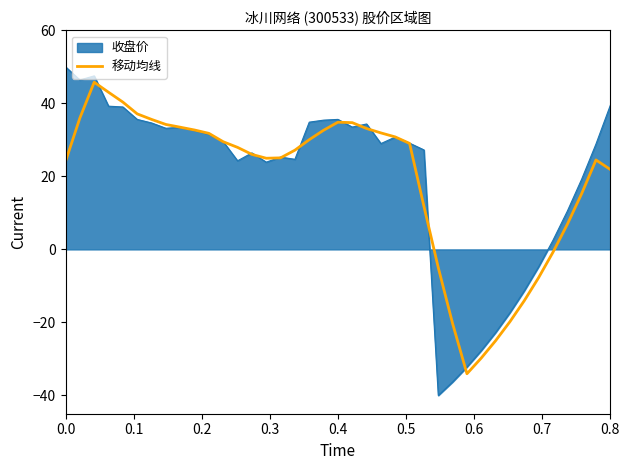

List the series in order of their peak value, lowest first.

移动均线, 收盘价